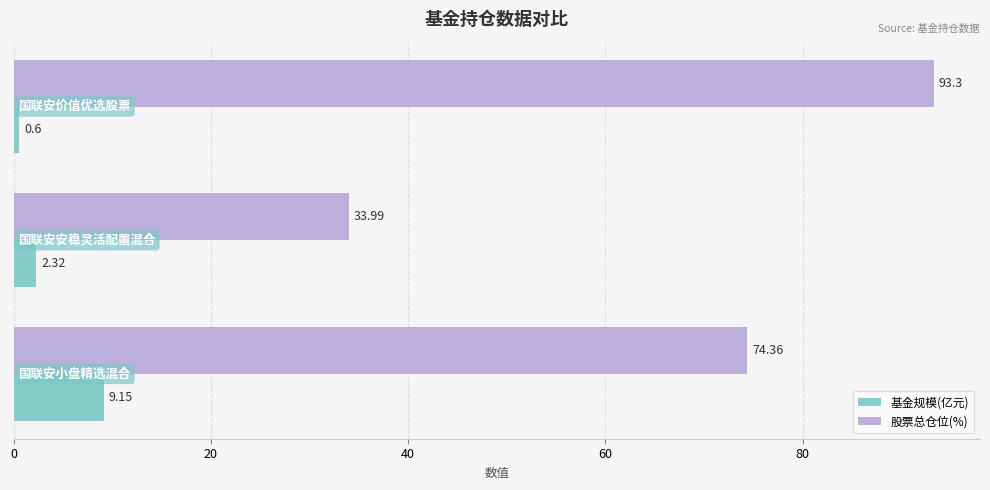

List the series in order of their overall mean, highest first.

股票总仓位(%), 基金规模(亿元)